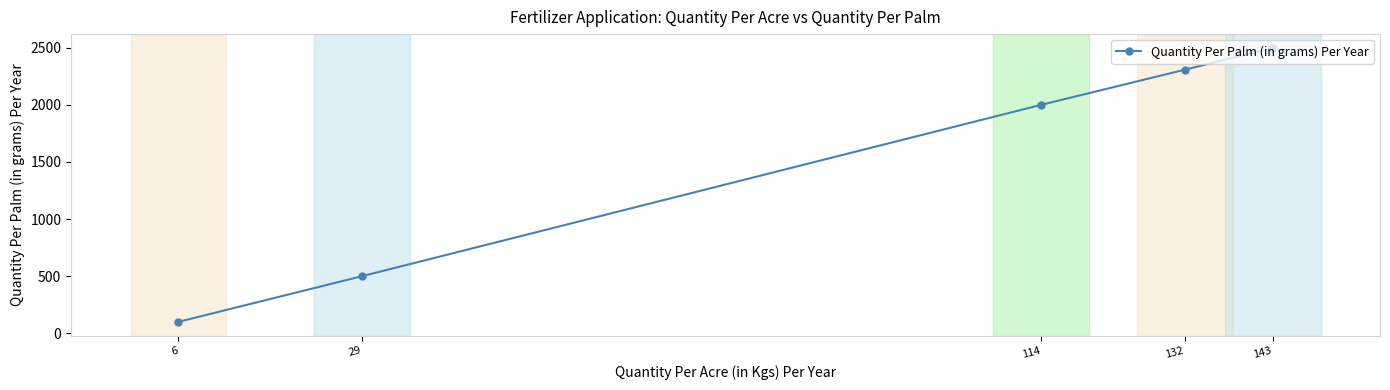

Reading left to right, what are all the values shown in this chart?

6=100	29=500	114=2000	132=2308	143=2500